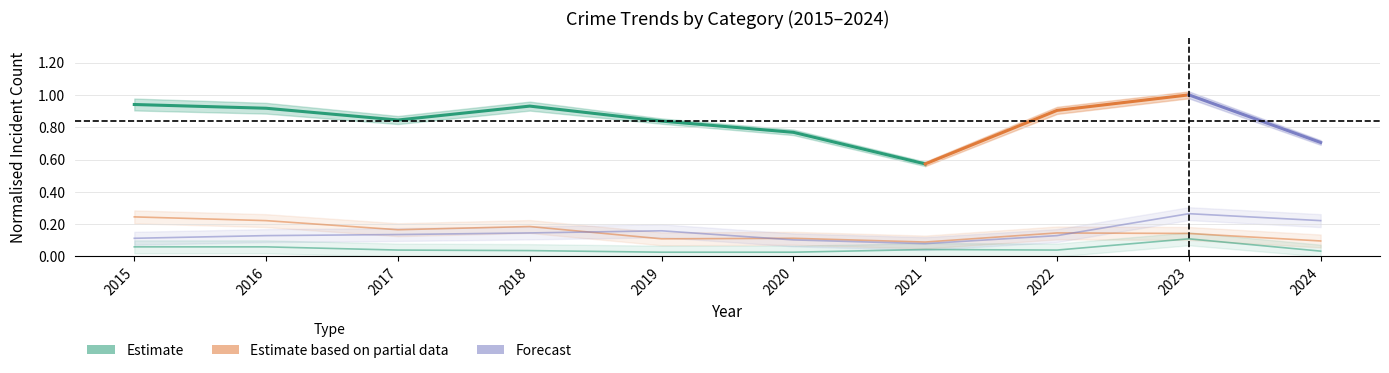

Which label corresponds to the smallest value in the chart?

2019